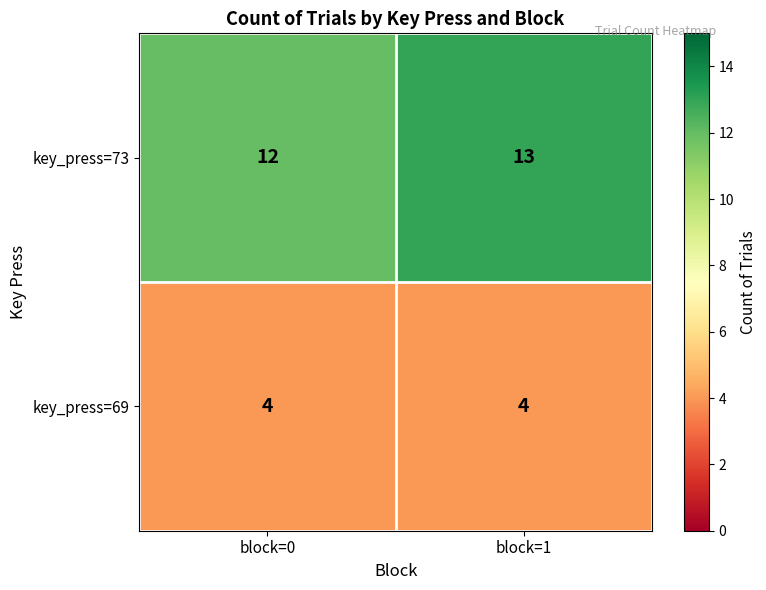

Is it true that key_press=73 equals 12 at block=0?

True